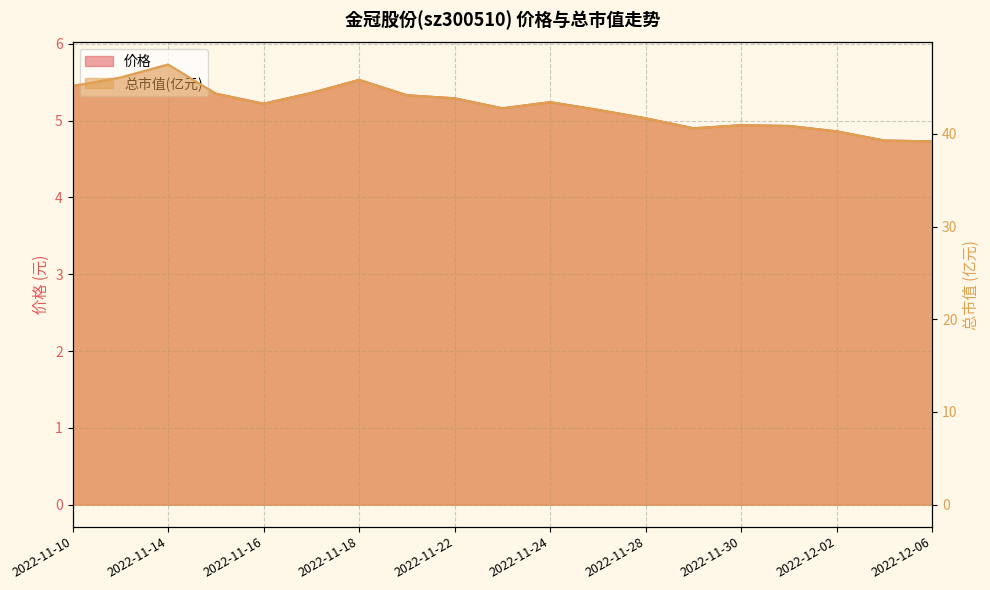

How many values in the 总市值(亿元) series are below 43?

9